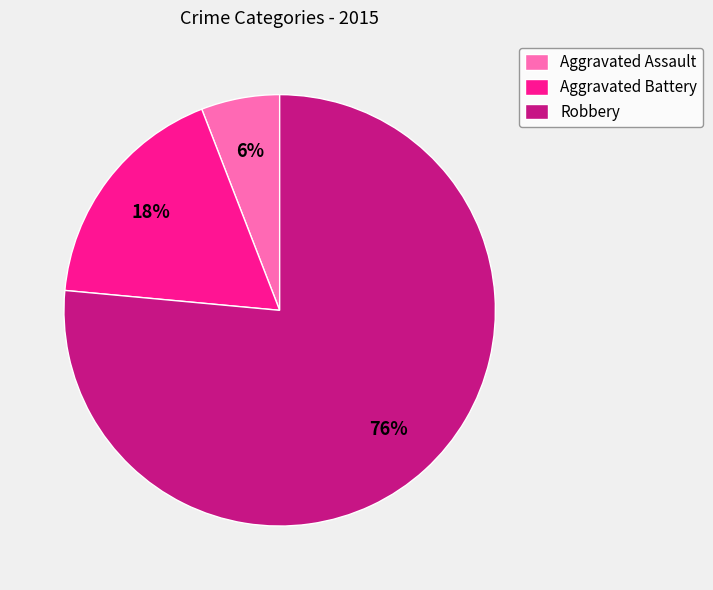

How many segments does this pie chart have?

3